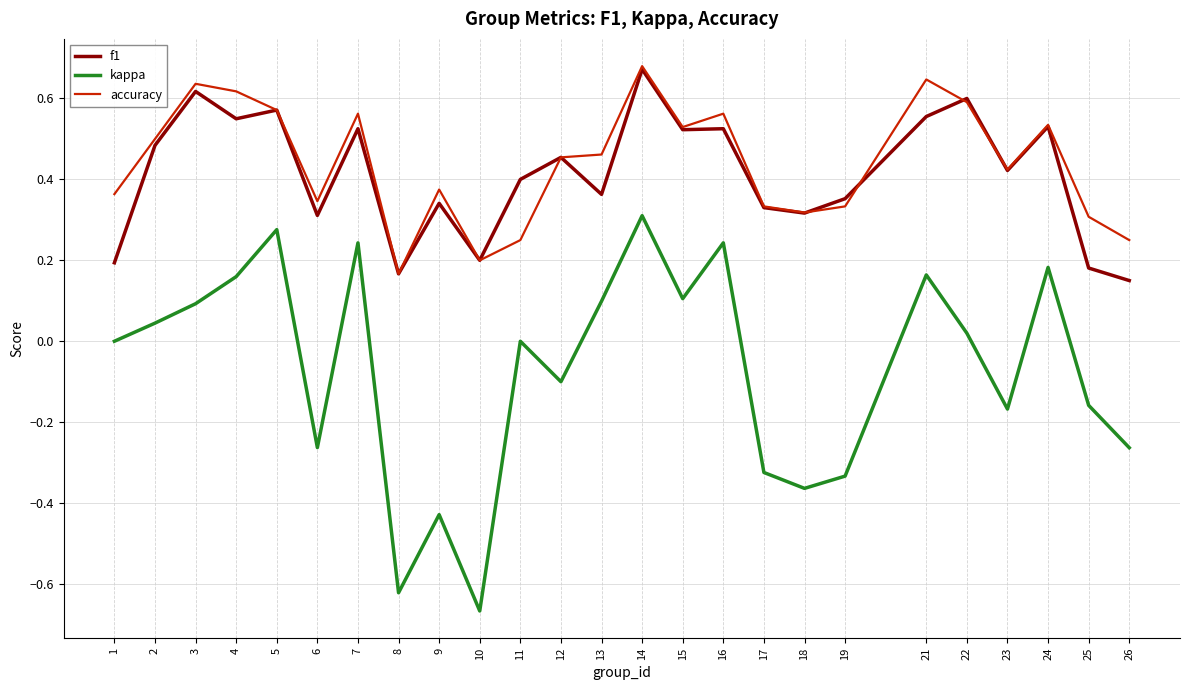

Which category has the highest value across all series?

14